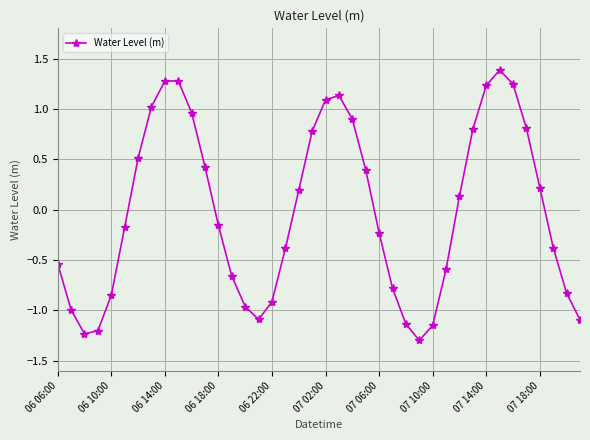

What is the value of the 23rd point from the left?

0.9